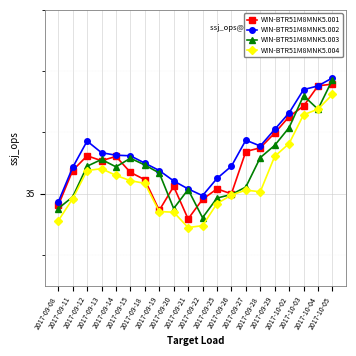

What is the difference between the second highest and minimum values in the WIN-BTR51M8MNK5.002 series?

1.9